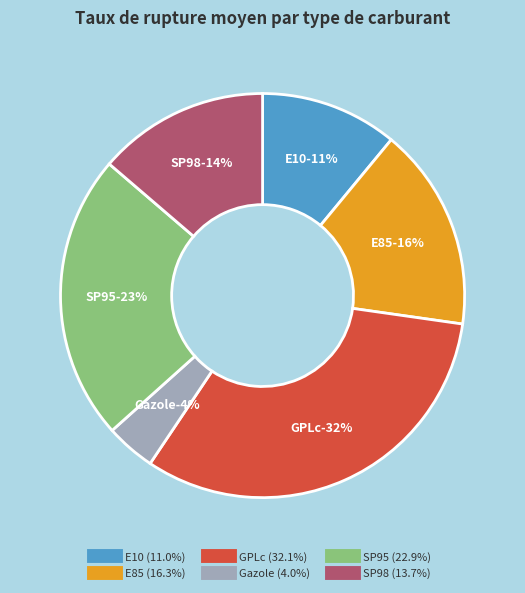

Which has a higher value, Gazole or SP95?

SP95